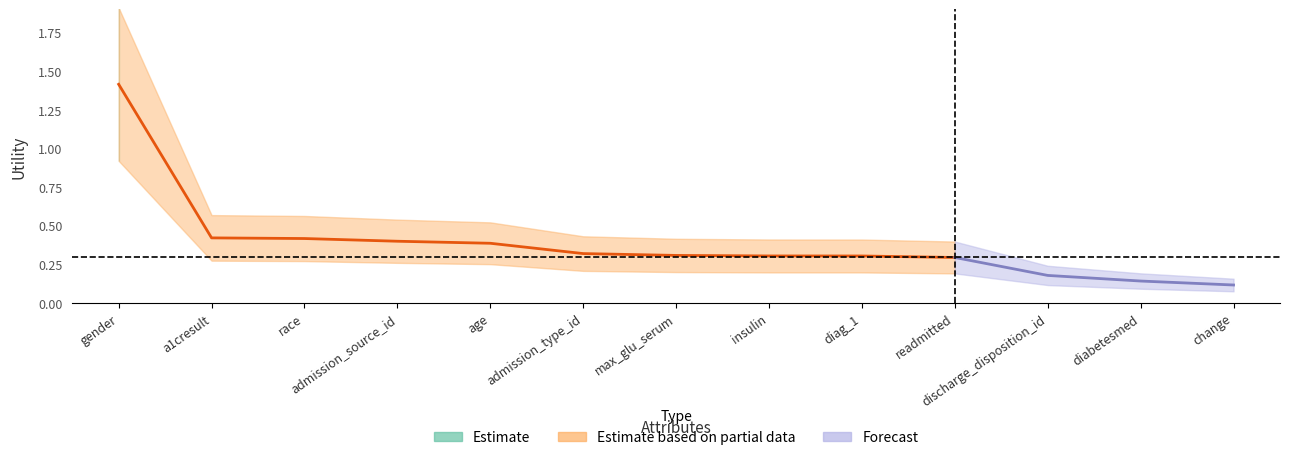

What is the smallest value displayed?

0.1